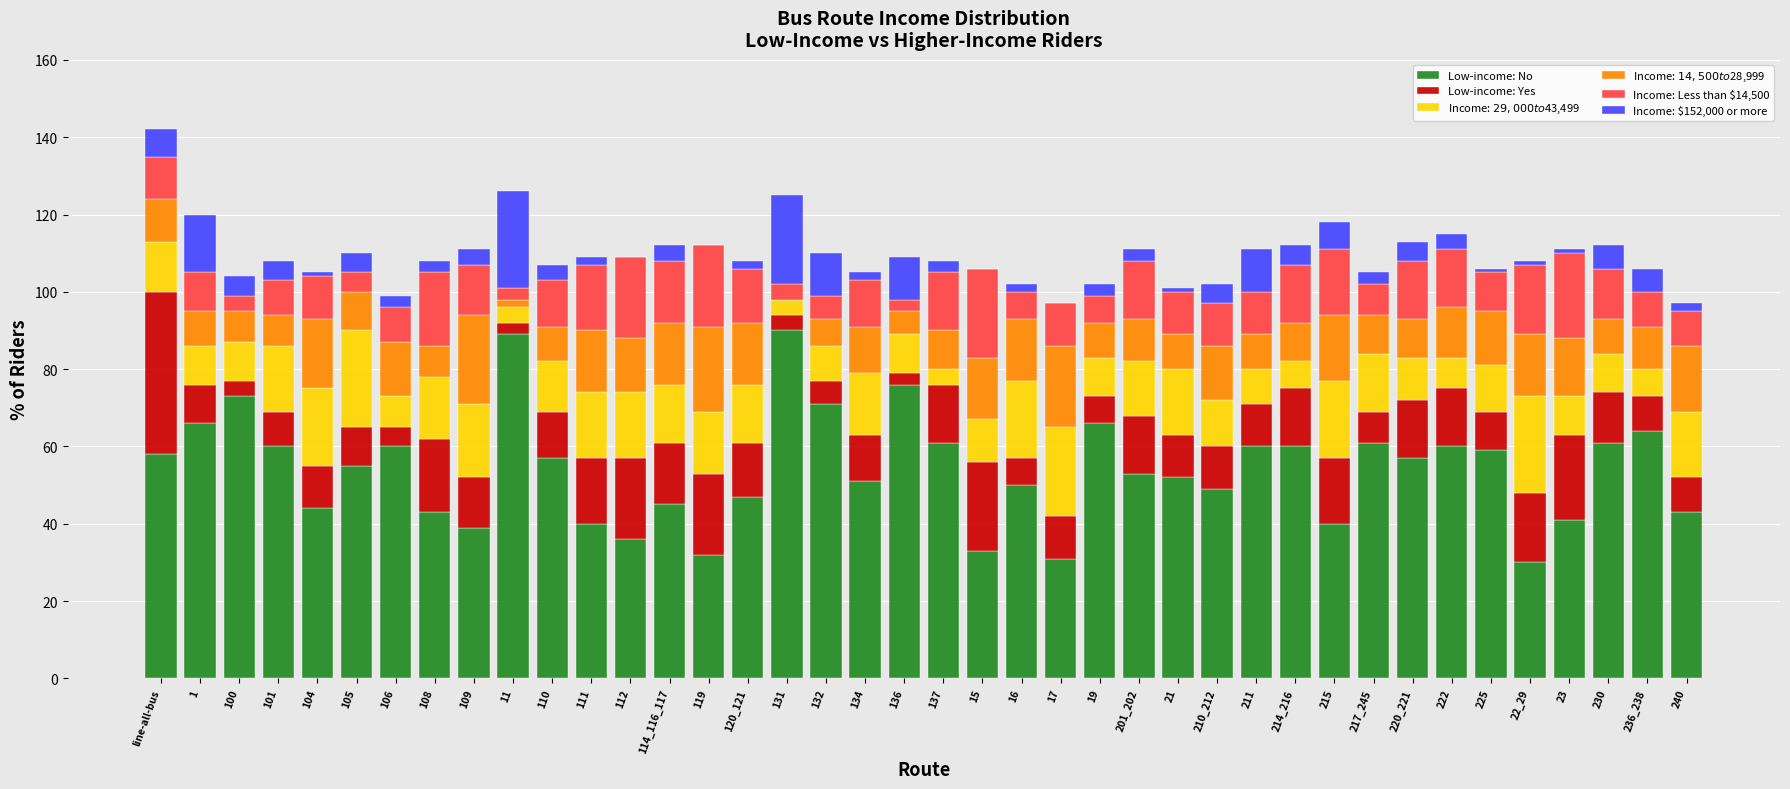

What is the highest value of the Low-income: No series?

90